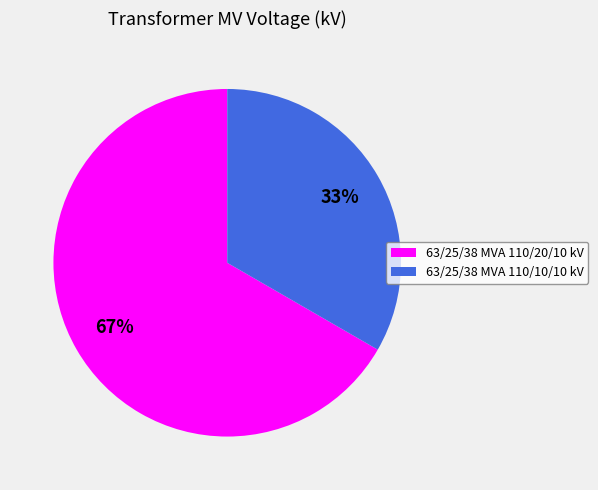

The 63/25/38 MVA 110/10/10 kV slice represents 21% of the pie. True or false?

False